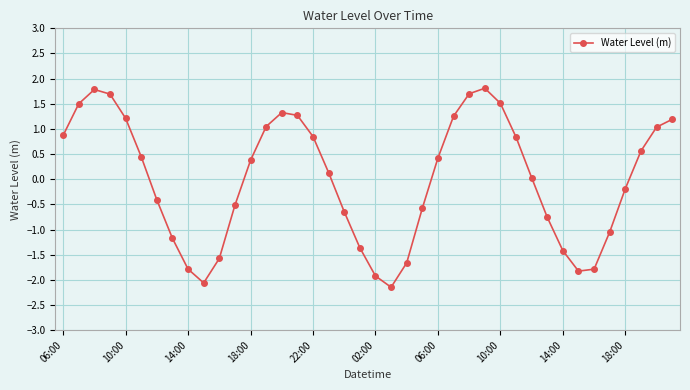

What is the greatest value displayed?

1.8